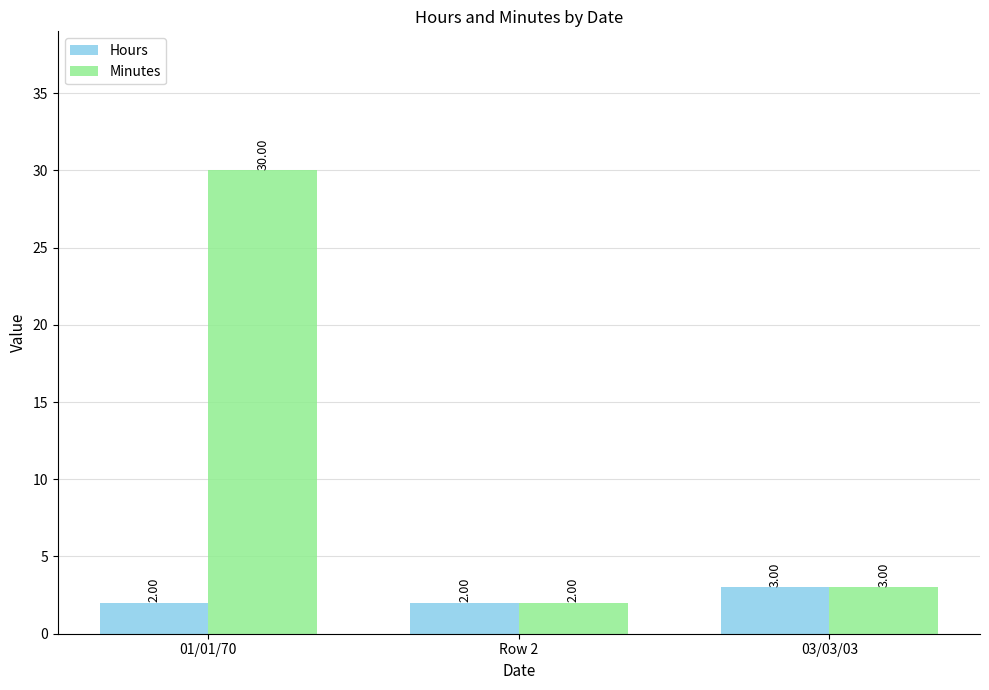

How many bars are there in total?

6